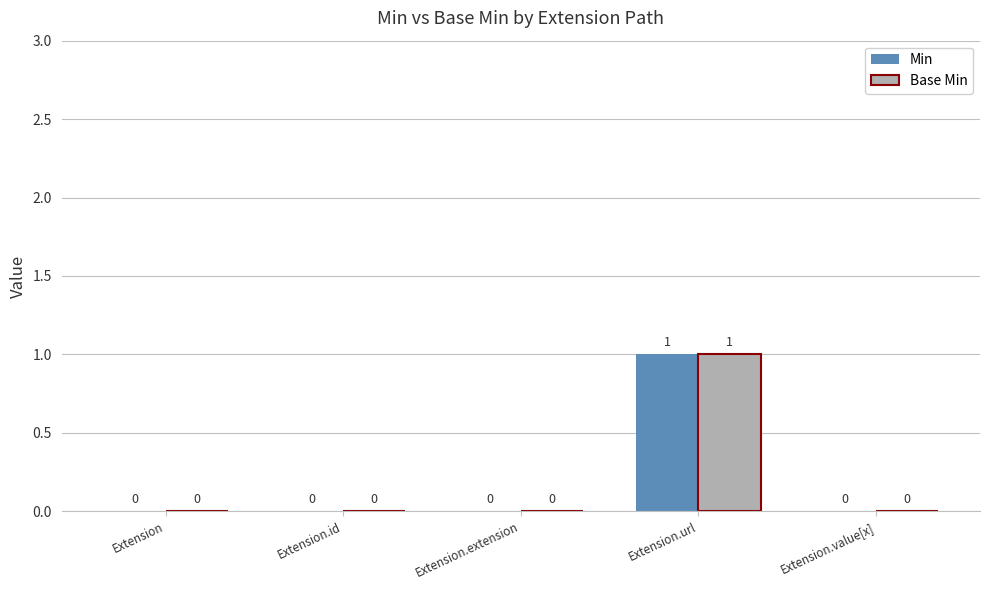

How many Base Min values are between 0 and 1?

5